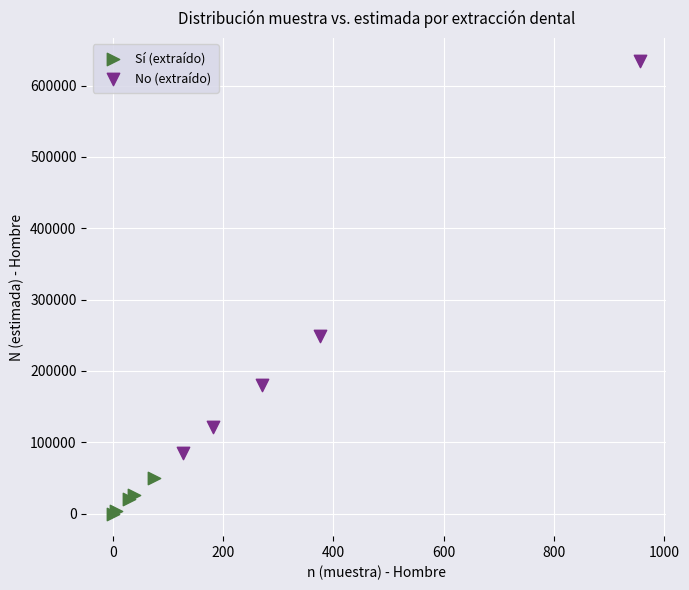

Which series has the largest Y range (max minus min)?

No (extraído)